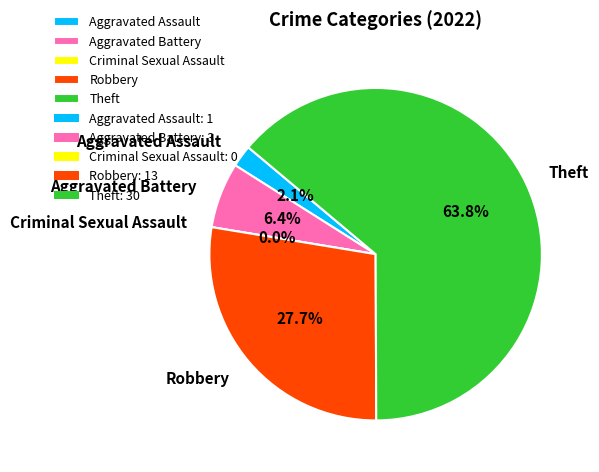

To the nearest percent, what percentage of the pie is Aggravated Assault?

2%